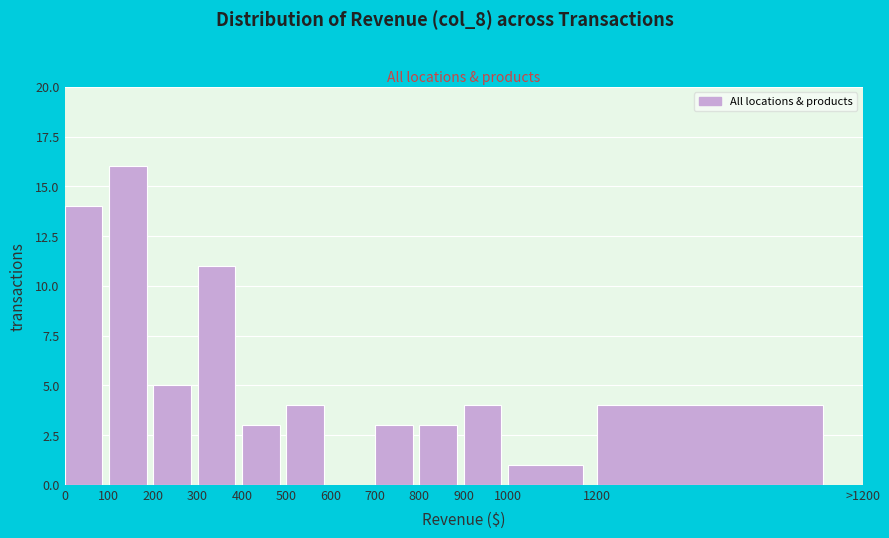

Reading left to right, list all the values displayed in this chart.

0=14	100=16	200=5	300=11	400=3	500=4	600=0	700=3	800=3	900=4	1000=1	1200=4